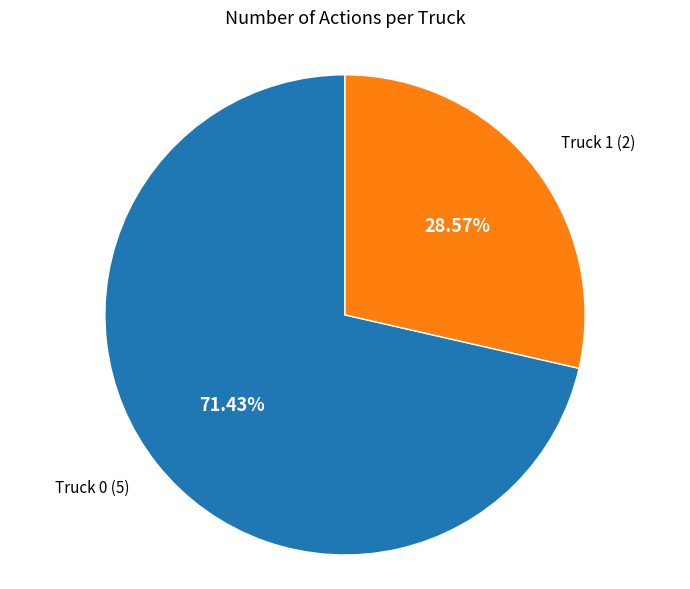

Is there a majority slice in this chart?

Yes